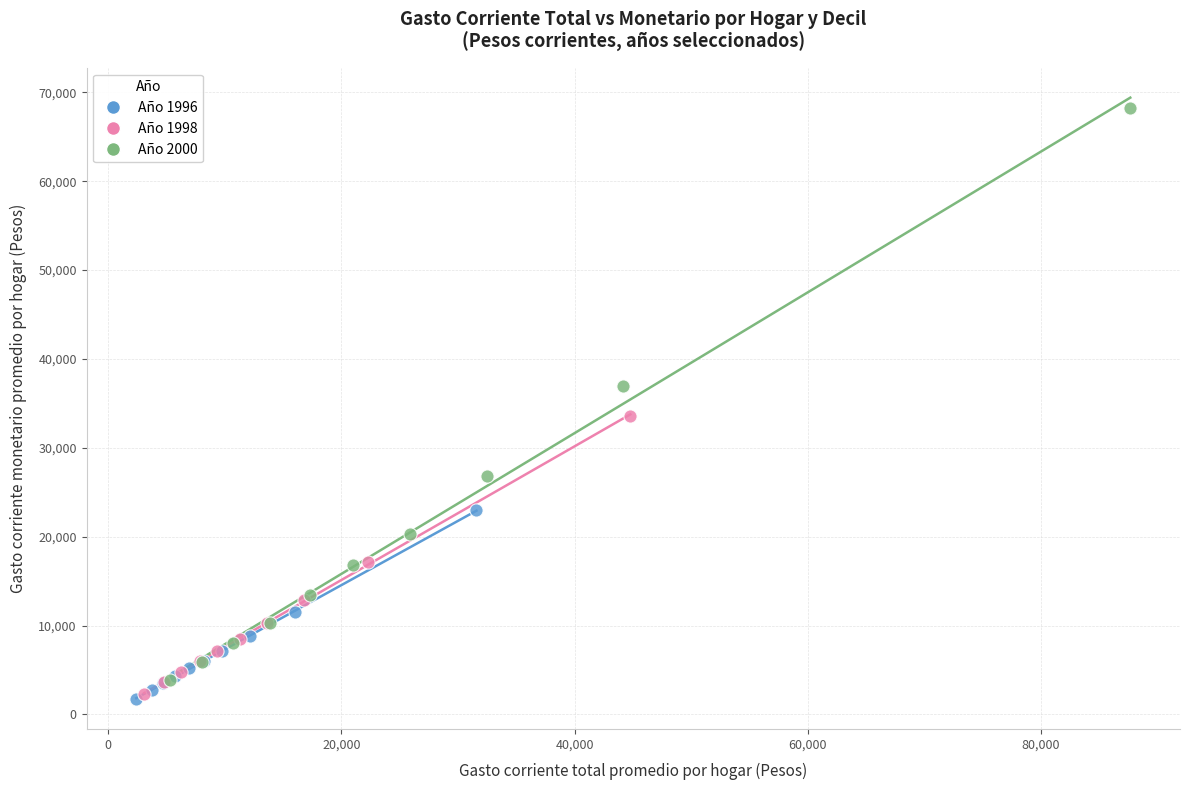

Which series contains the highest Y value?

Año 2000